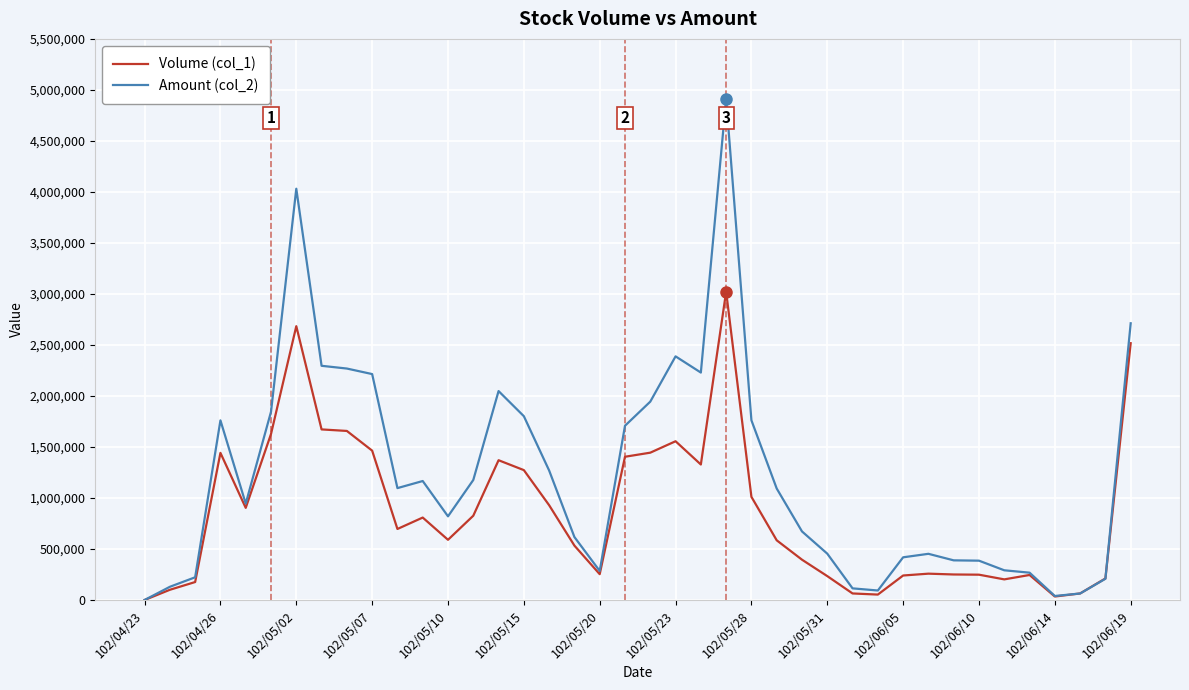

Does the chart display data point markers on the line(s)?

No